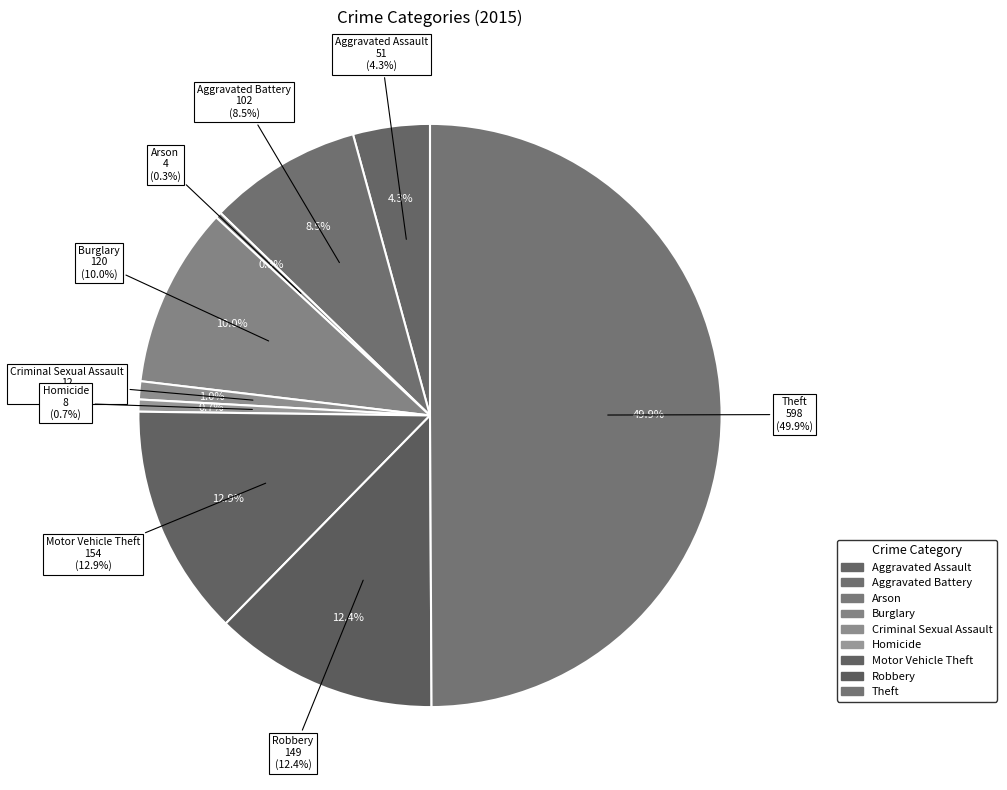

What percentage is the Burglary slice, to the nearest percent?

10%